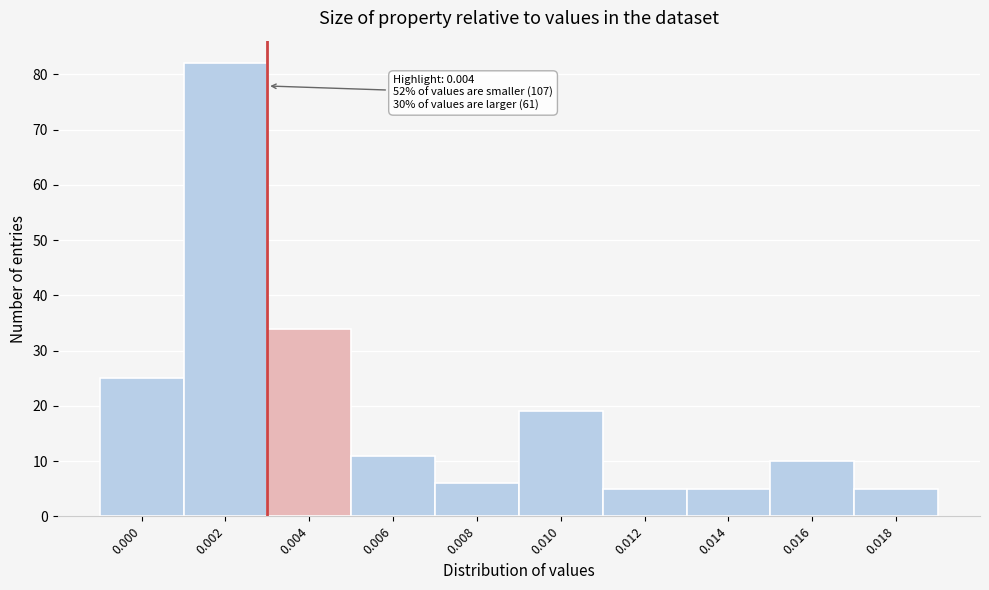

Reading right to left, list all the values displayed in this chart.

5	10	5	5	19	6	11	34	82	25